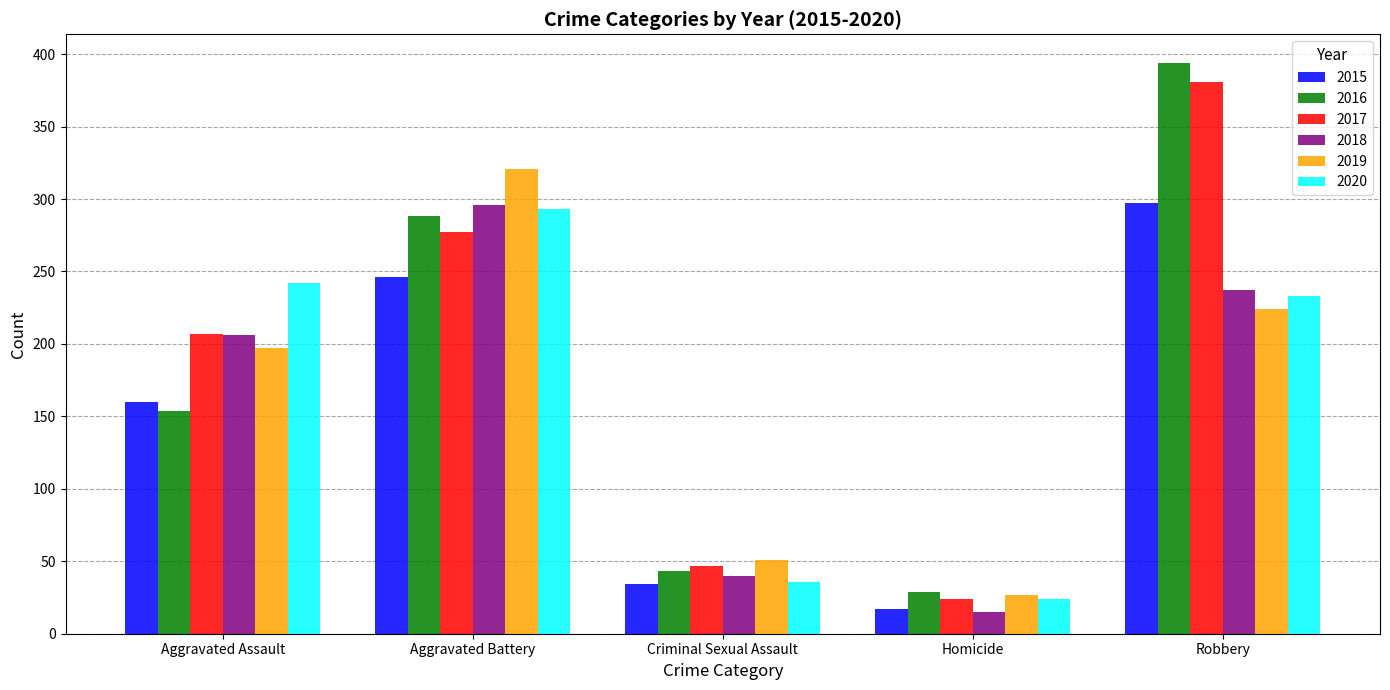

What is the spread (max minus min) of values at Aggravated Assault?

88